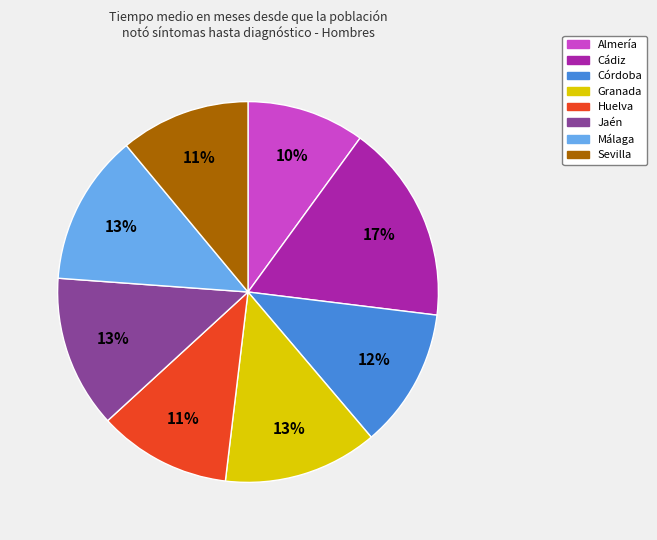

Count the number of slices in the pie.

8